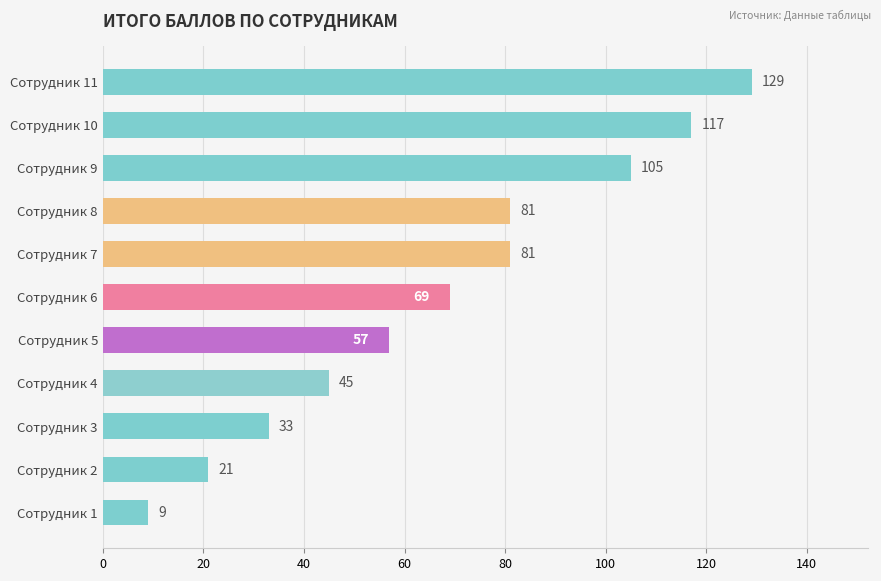

Reading bottom to top, list all the values displayed in this chart.

9	21	33	45	57	69	81	81	105	117	129